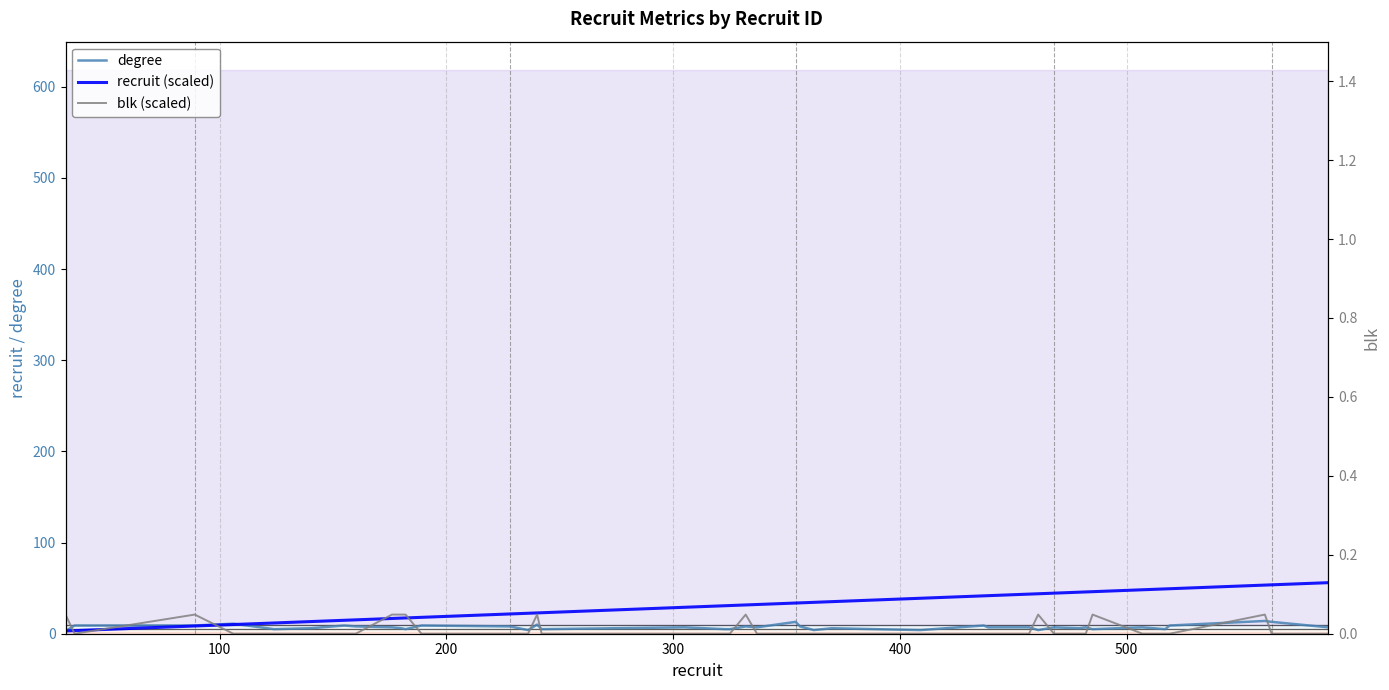

Reading right to left, list all the values displayed in this chart.

degree: 7.0	13.0	14.0	9.0	5.0	7.0	5.0	7.0	6.0	7.0	4.0	7.0	7.0	9.0	4.0	6.0	4.0	8.0	13.0	7.0	8.0	5.0	5.0	7.0	5.0	10.0	4.0	8.0	9.0	5.0	6.0	7.0	8.0	9.0	6.0	5.0	11.0	9.0	9.0	3.0
recruit (scaled): 56.0	53.6	53.3	49.3	49.2	48.2	46.1	45.8	45.5	44.5	43.8	43.4	41.7	41.5	38.9	35.2	34.4	33.8	33.7	32.0	31.6	30.9	30.7	29.0	23.0	22.8	22.4	21.7	18.0	17.3	17.1	16.7	15.2	14.7	13.3	11.8	10.1	8.5	3.4	3.0
blk (scaled): 0.0	0.0	21.0	0.0	0.0	0.0	21.0	0.0	0.0	0.0	21.0	0.0	0.0	0.0	0.0	0.0	0.0	0.0	0.0	0.0	21.0	0.0	0.0	0.0	0.0	21.0	0.0	0.0	0.0	21.0	21.0	21.0	0.0	0.0	0.0	0.0	0.0	21.0	0.0	21.0